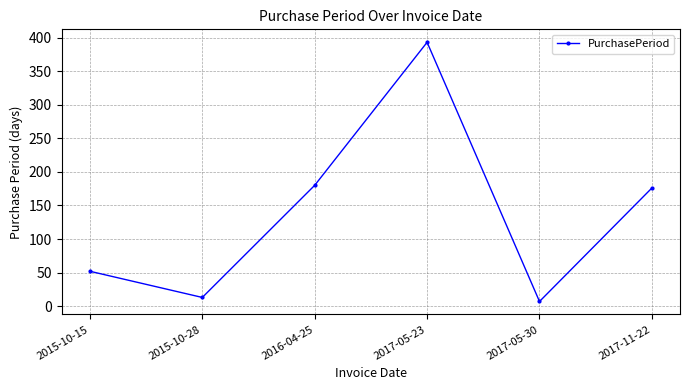

What is the difference between the maximum and minimum values?

386